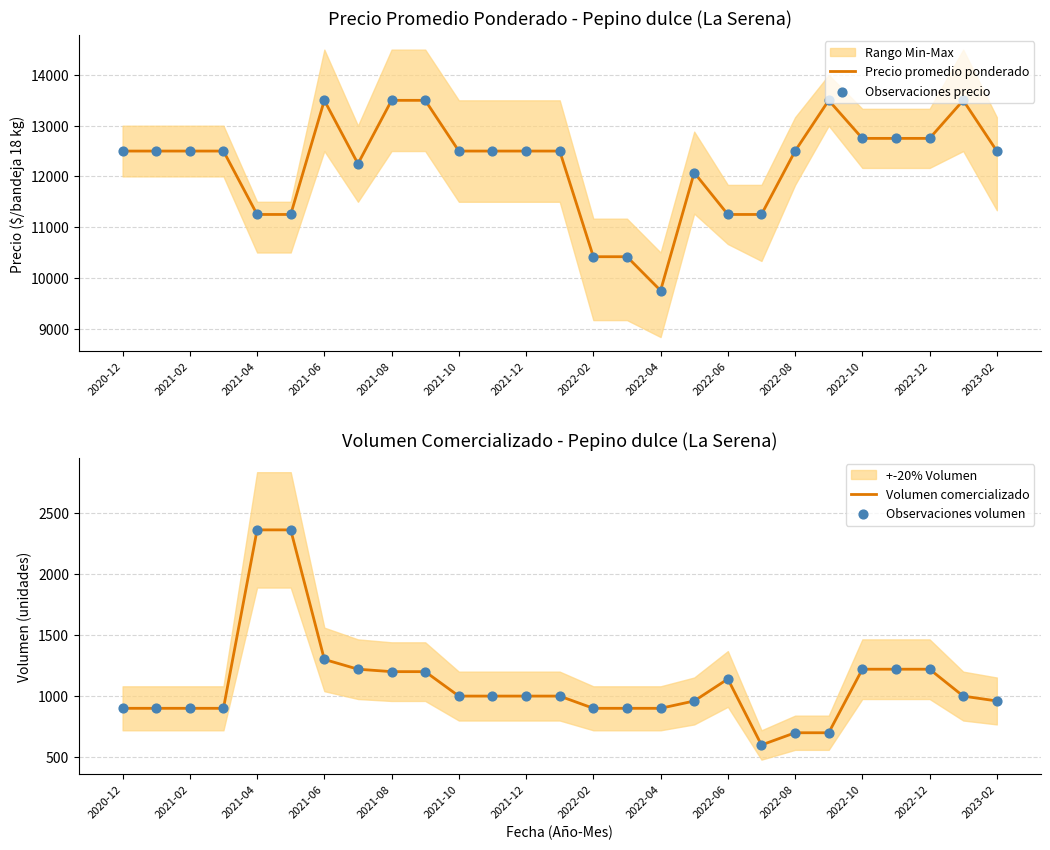

What is the highest value of the Precio promedio ponderado series?

13500